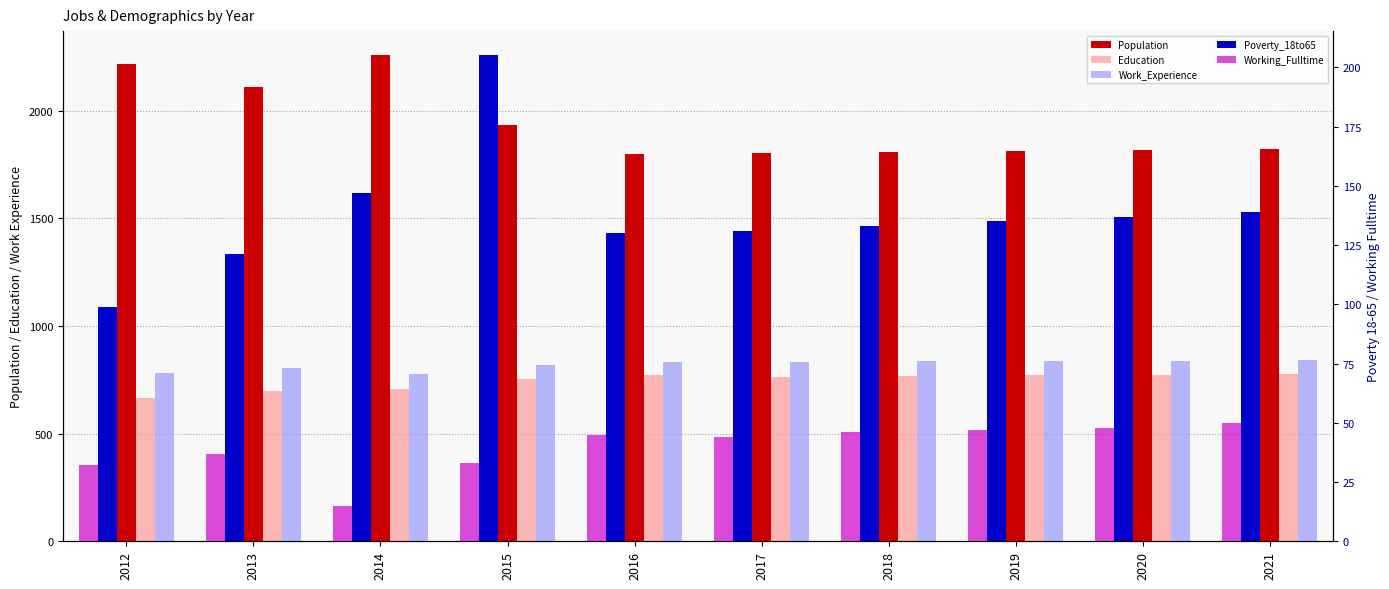

Rank the categories by Poverty_18to65 value from lowest to highest.

2012, 2013, 2016, 2017, 2018, 2019, 2020, 2021, 2014, 2015